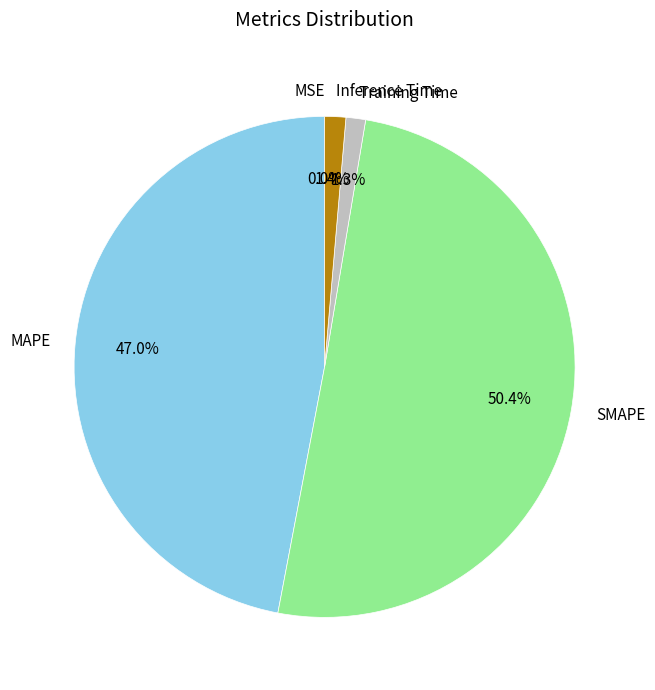

Which has a higher value, Training Time or SMAPE?

SMAPE